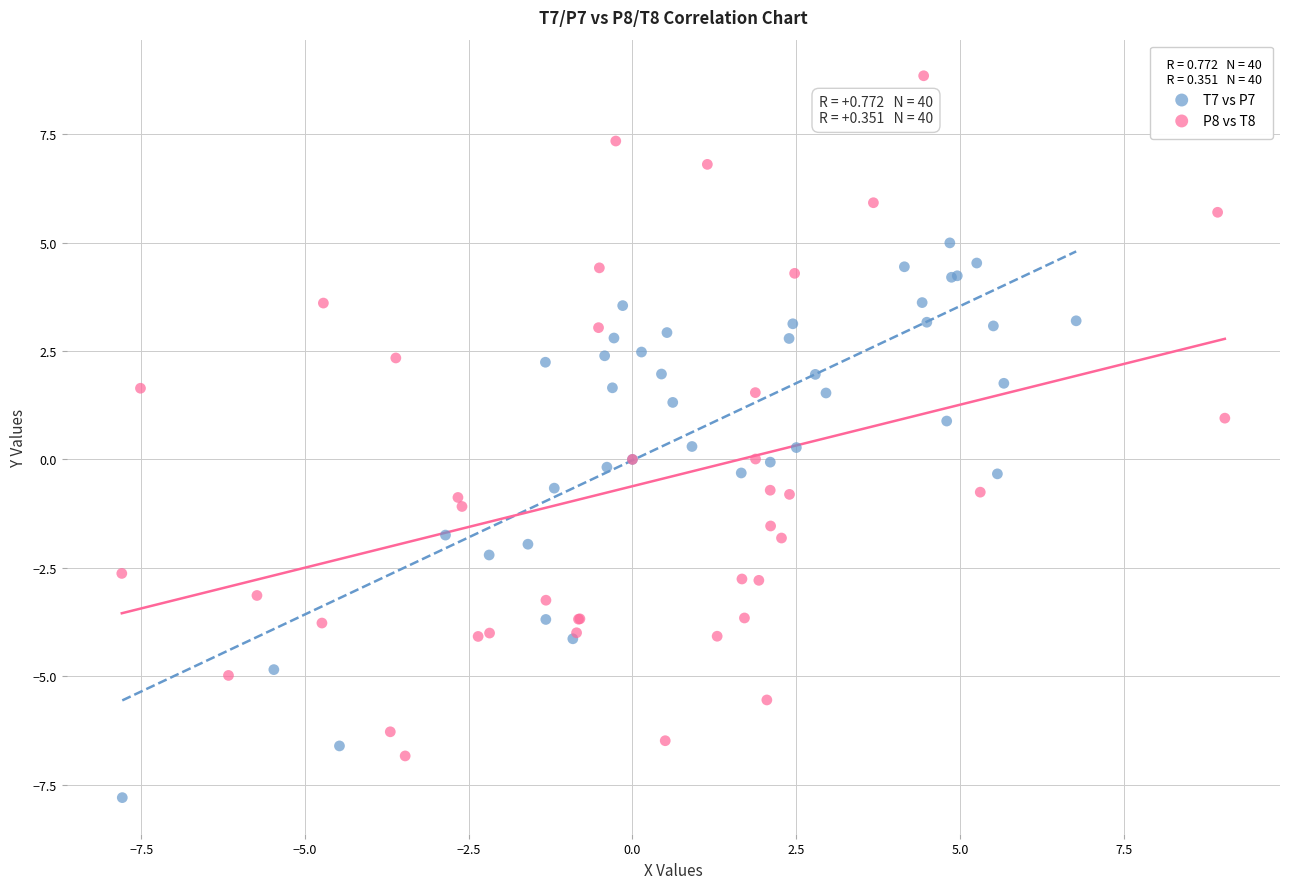

Which series has the largest Y range (max minus min)?

P8 vs T8